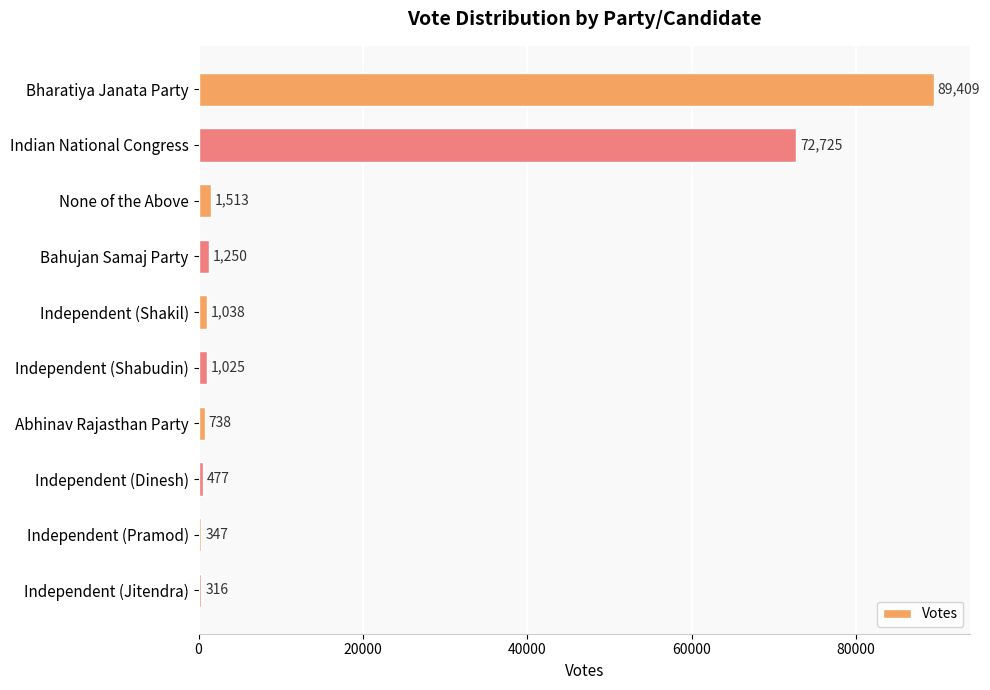

List the labels in order of value, smallest first.

Independent (Jitendra), Independent (Pramod), Independent (Dinesh), Abhinav Rajasthan Party, Independent (Shabudin), Independent (Shakil), Bahujan Samaj Party, None of the Above, Indian National Congress, Bharatiya Janata Party